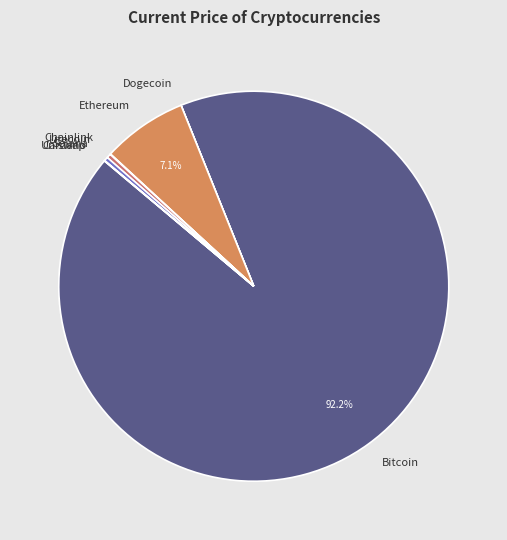

What is the largest slice in the pie chart?

Bitcoin